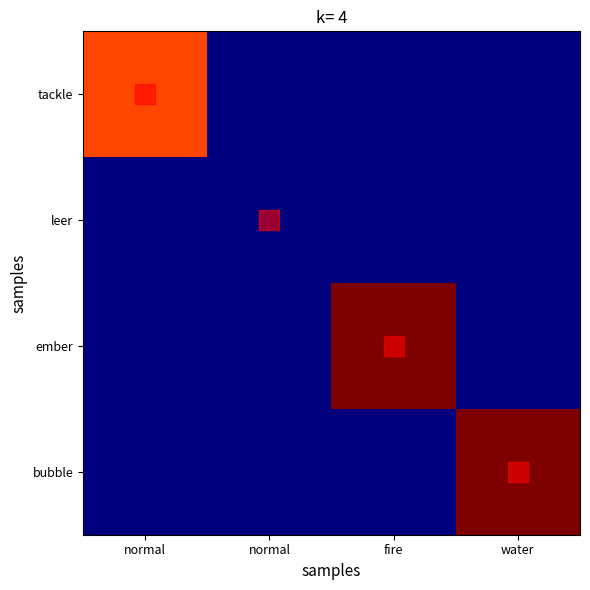

Rank the series by their maximum value, from highest to lowest.

ember, bubble, tackle, leer